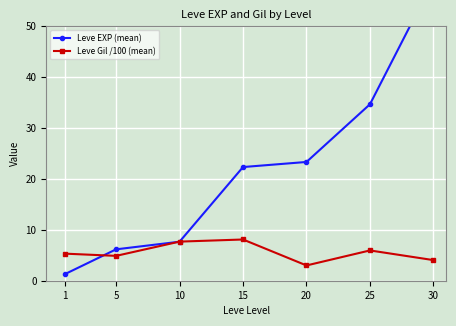

Is it true that Leve EXP (mean) equals 78.5 at 30?

False